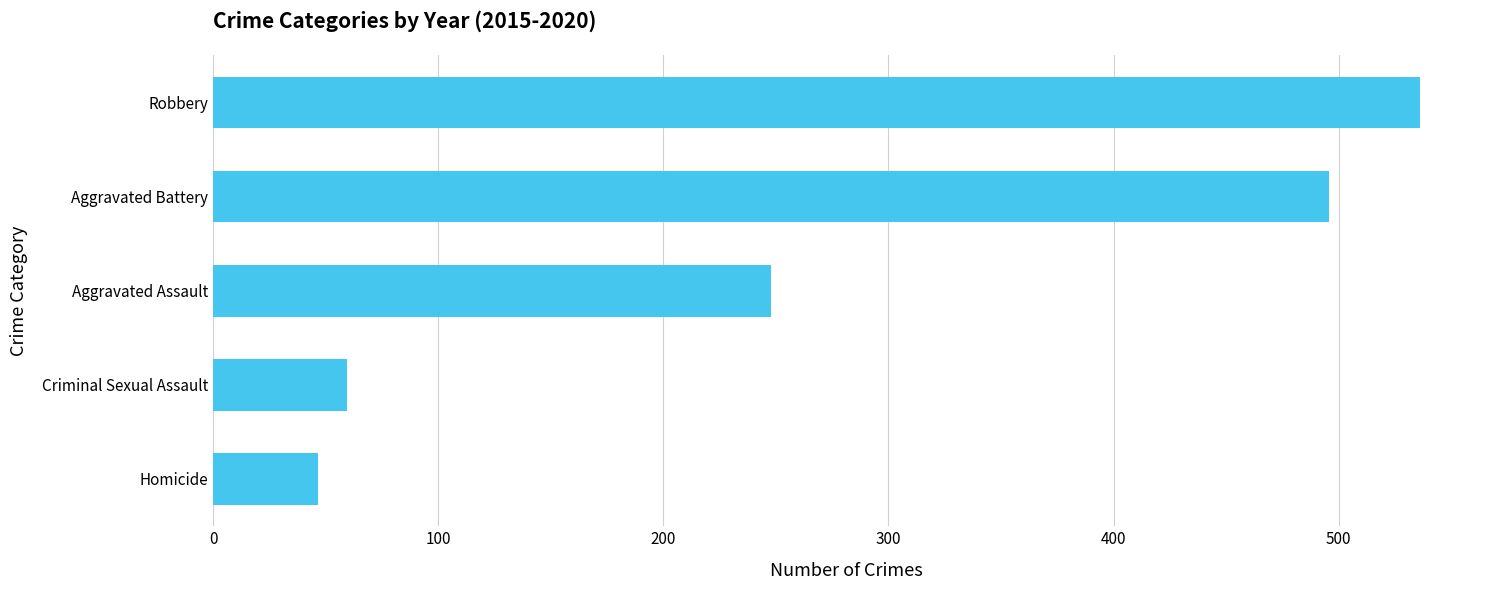

Which label corresponds to the largest value in the chart?

Robbery